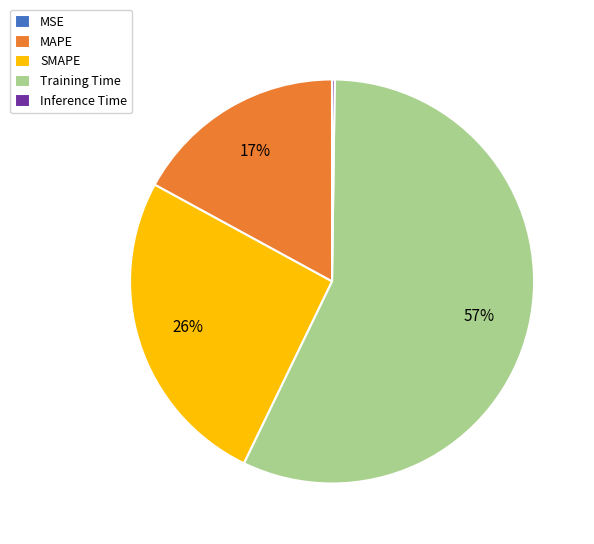

Is it true that MAPE is 17% of the pie?

True